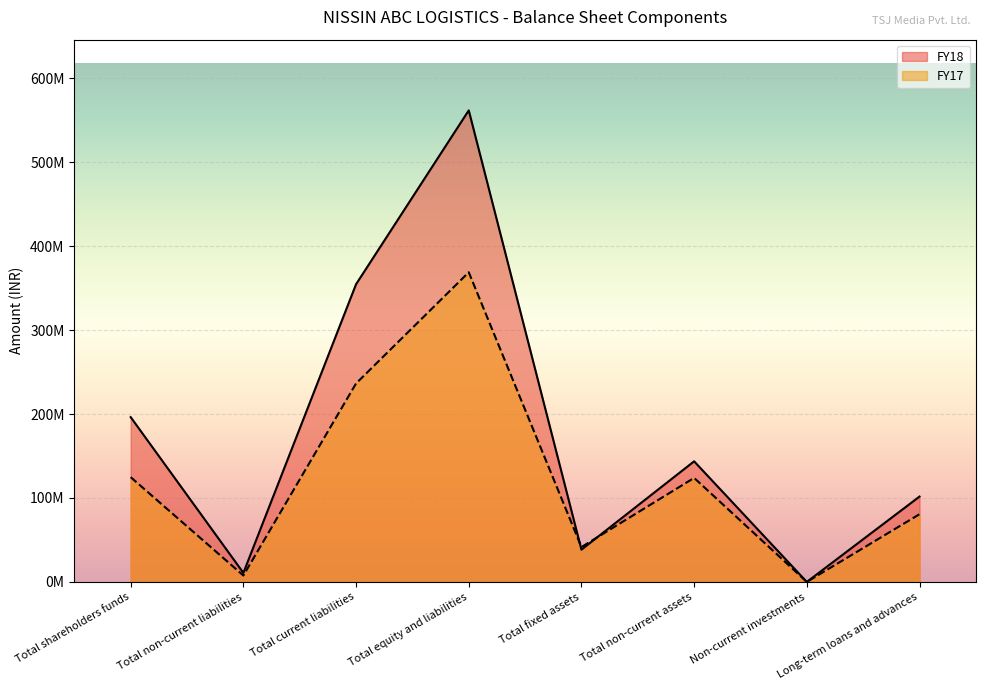

What is the spread (max minus min) of values at Total fixed assets?

3116000